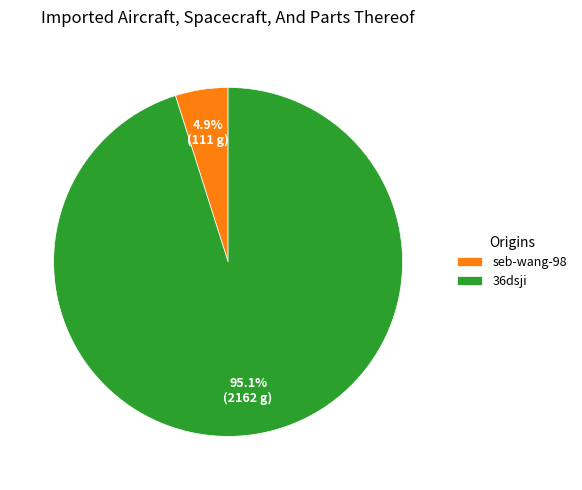

To the nearest percent, what is the difference between the seb-wang-98 and 36dsji slice percentages?

90%